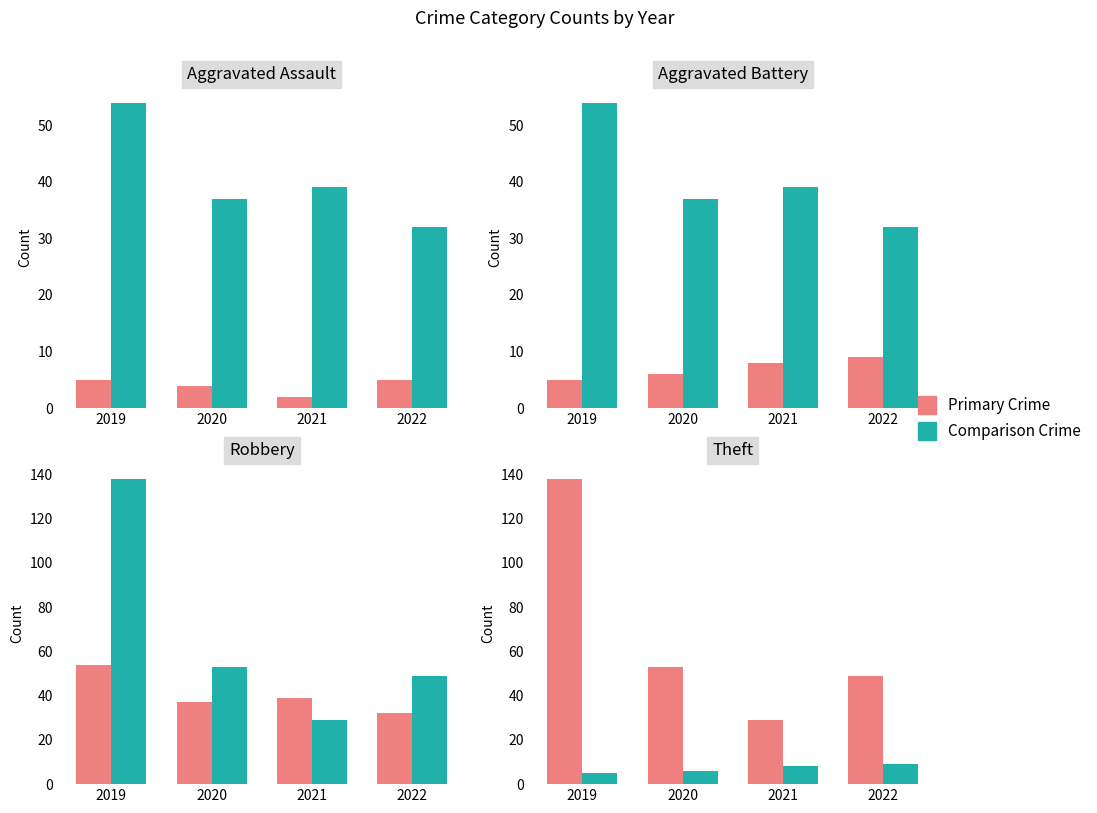

What is the difference between the Robbery values at 2021 and 2019?

15